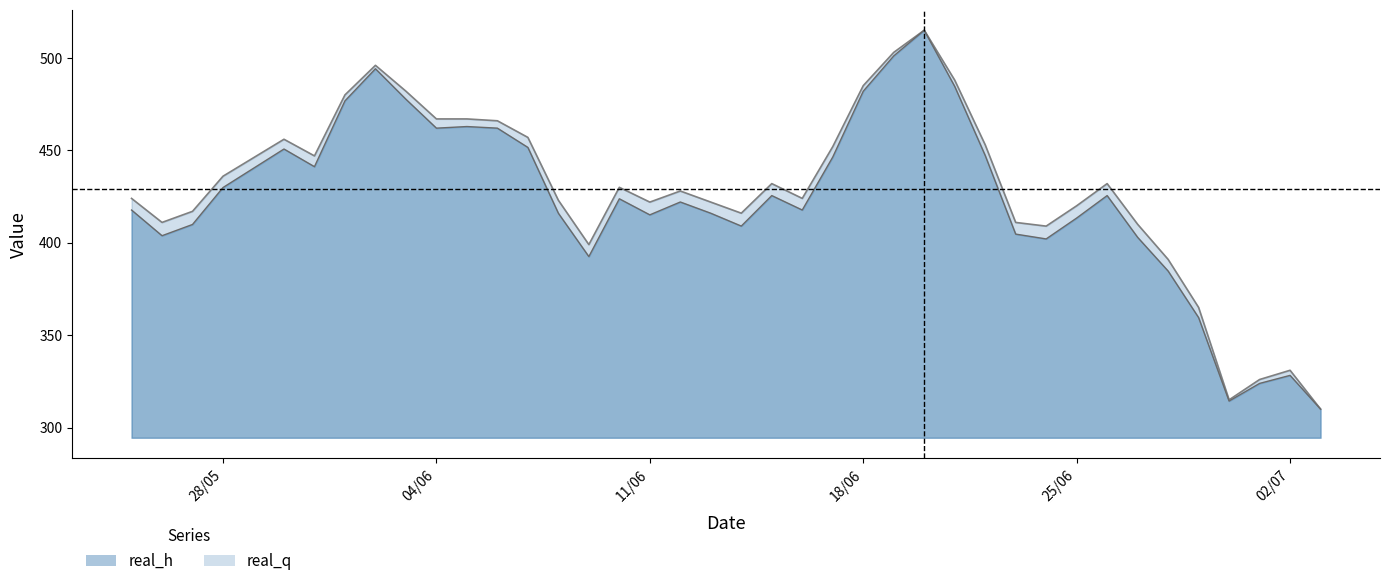

What position from the right is 31/5/2019?

34